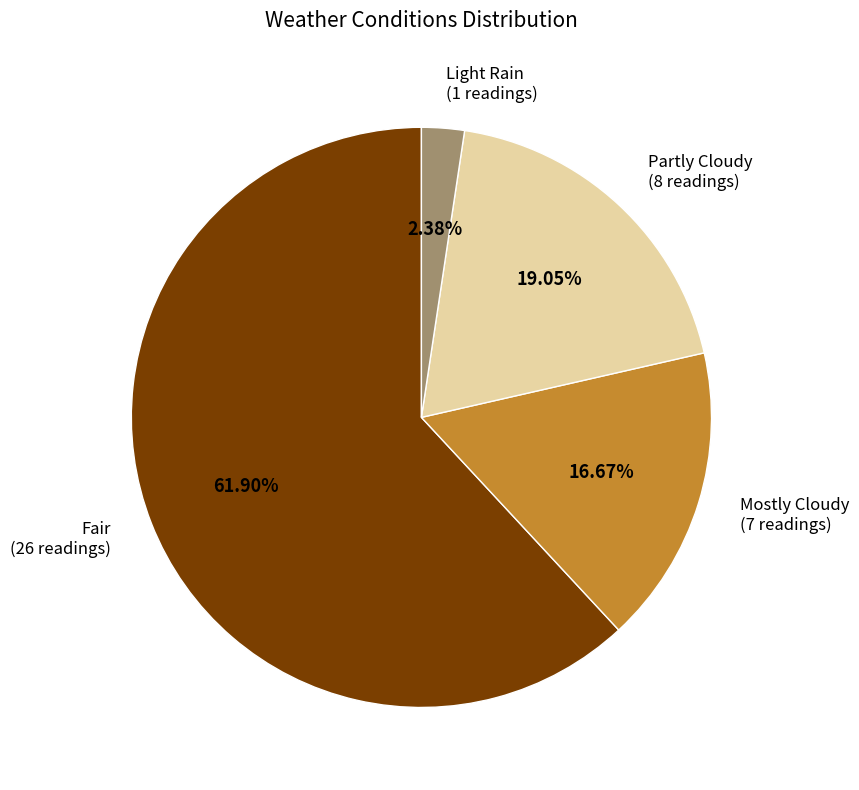

How many segments does this pie chart have?

4